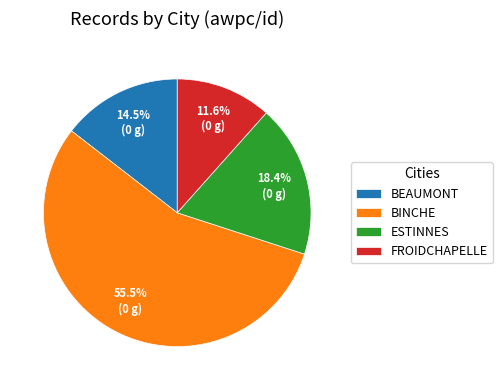

How much of the chart is everything except FROIDCHAPELLE?

88.4%